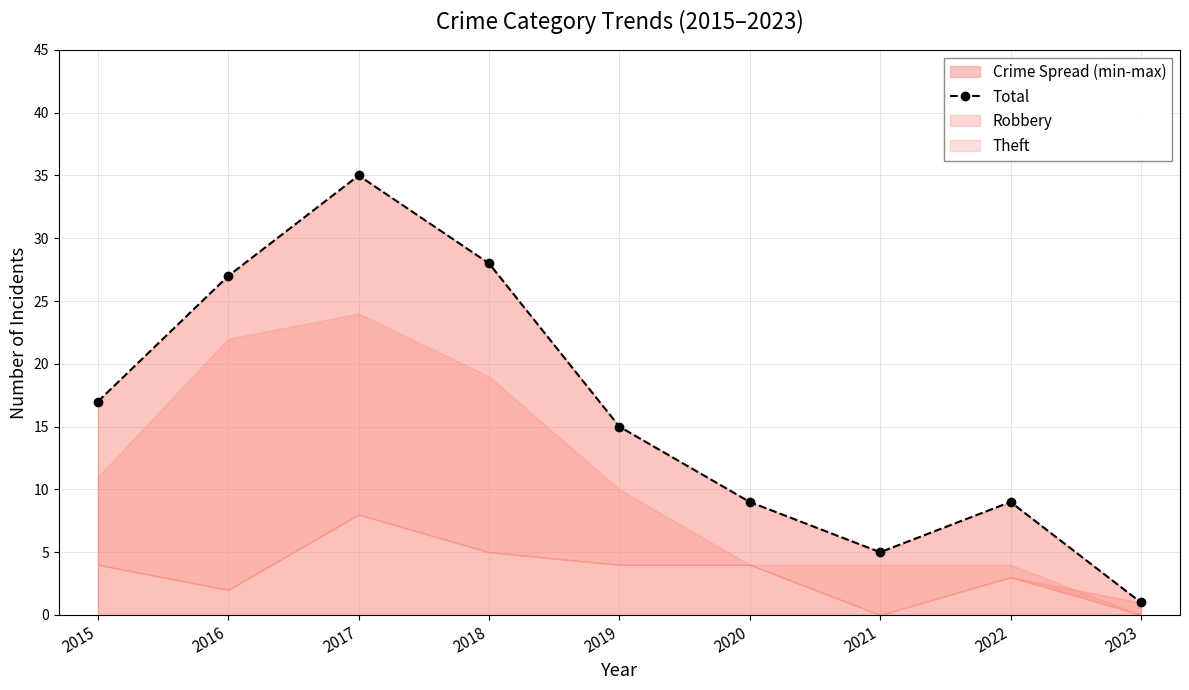

Reading left to right, list all the values displayed in this chart.

17	27	35	28	15	9	5	9	1